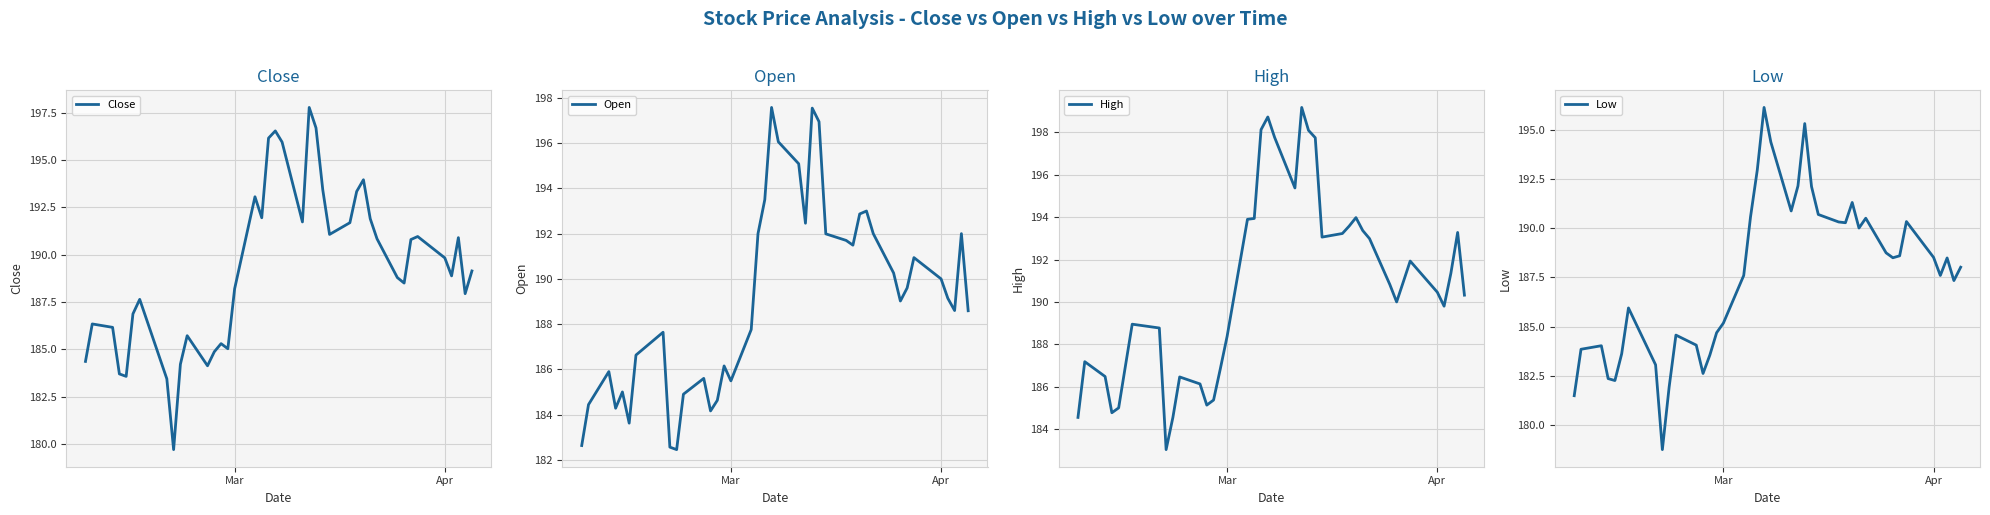

What is the minimum value for Close?

179.7